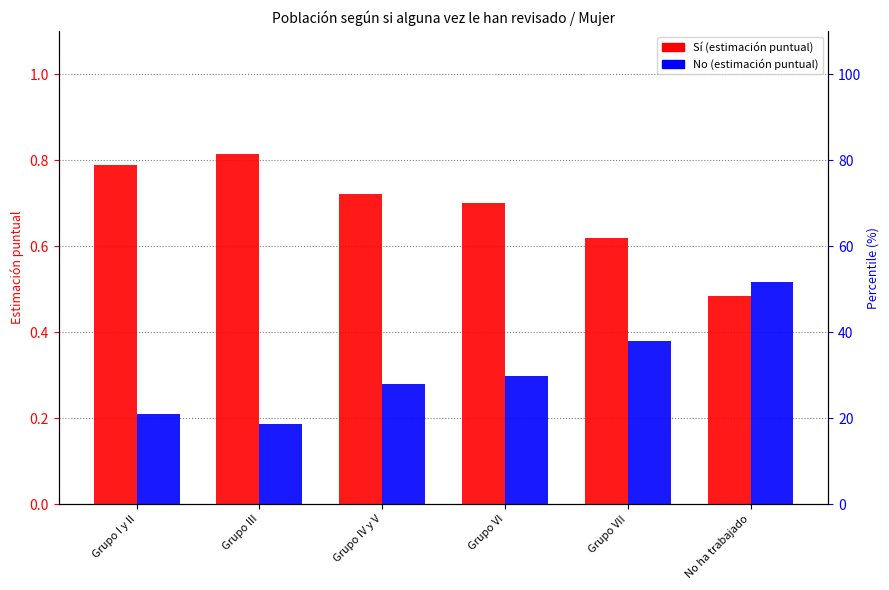

What is the sum of the Sí values at Grupo III and Grupo I y II?

1.6